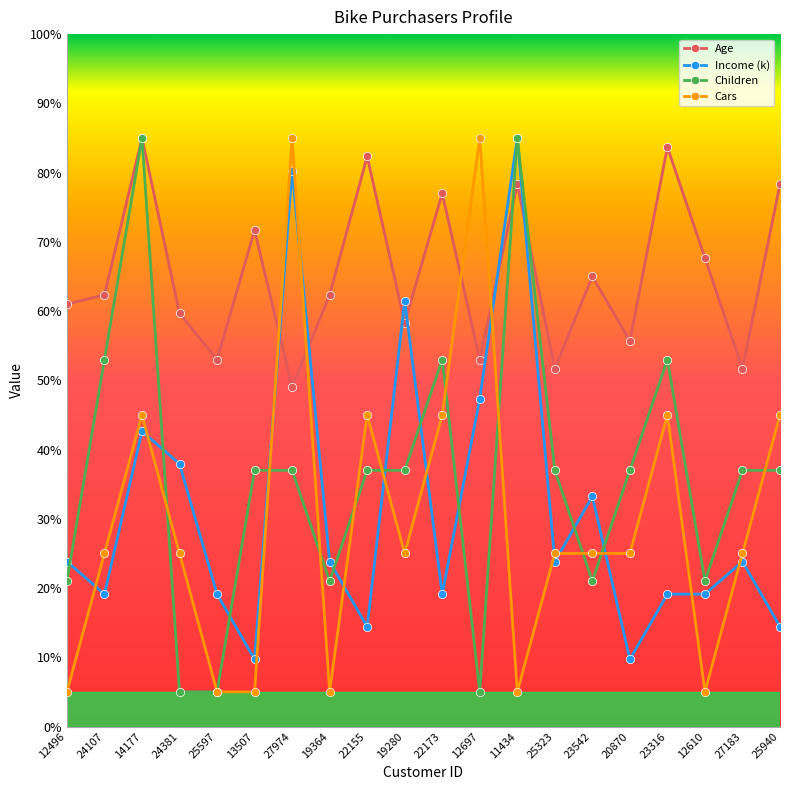

What is the label of the 13th point from the right?

19364